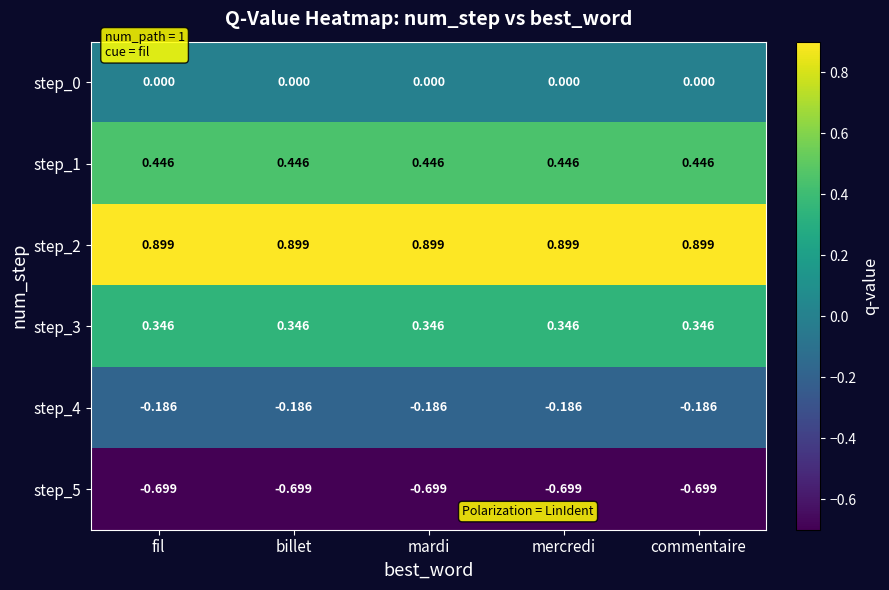

Is the value of step_2 at billet greater than the value of step_4 at fil?

Yes